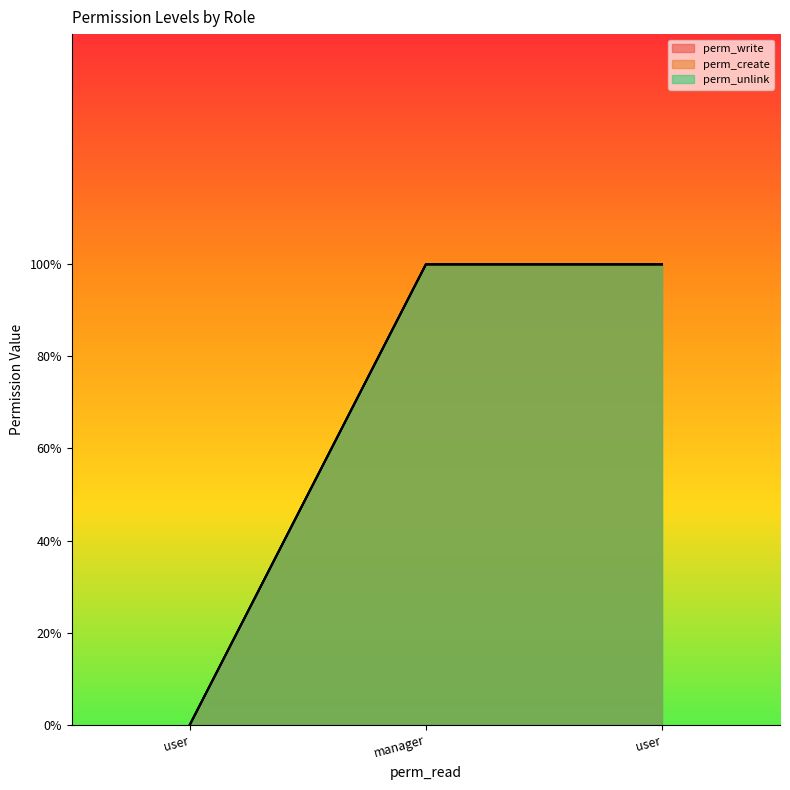

Does the chart display data point markers on the line(s)?

No